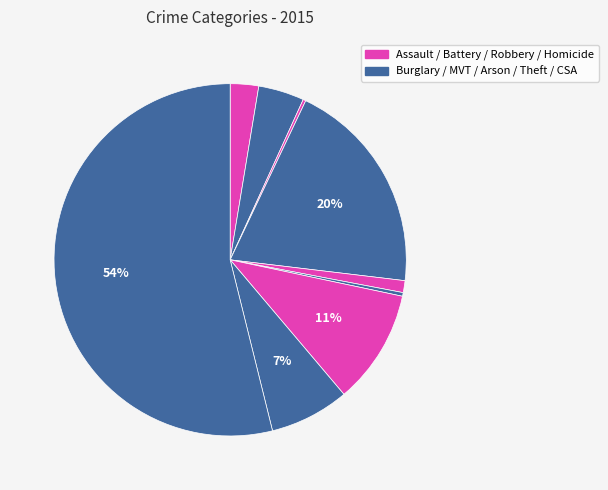

What is the majority slice?

Theft